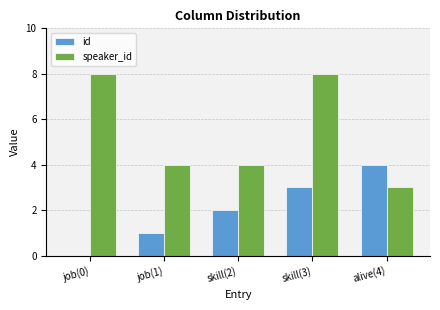

Read the speaker_id value at skill(3).

8